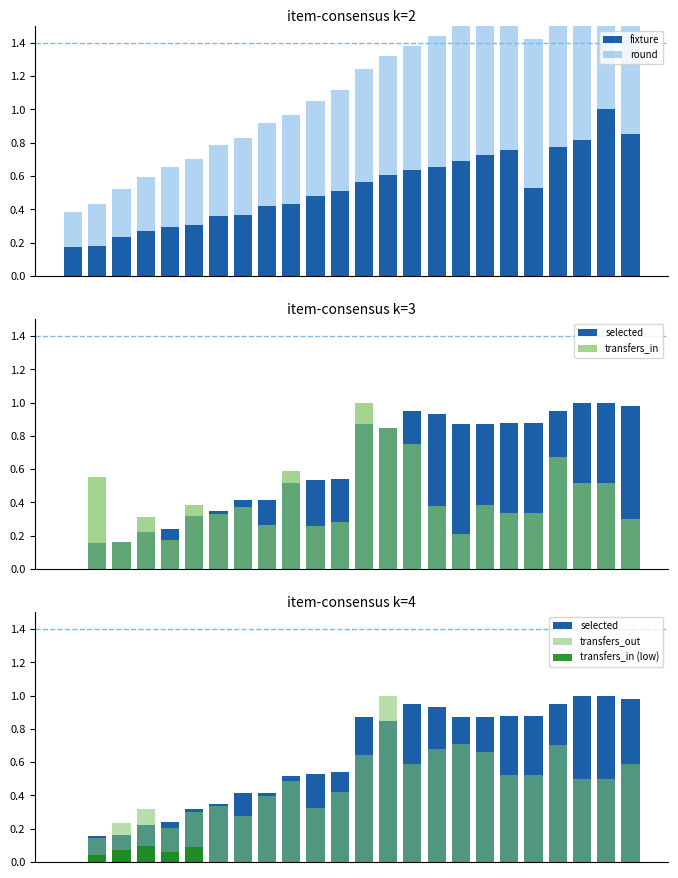

How many bars are there in total?

120